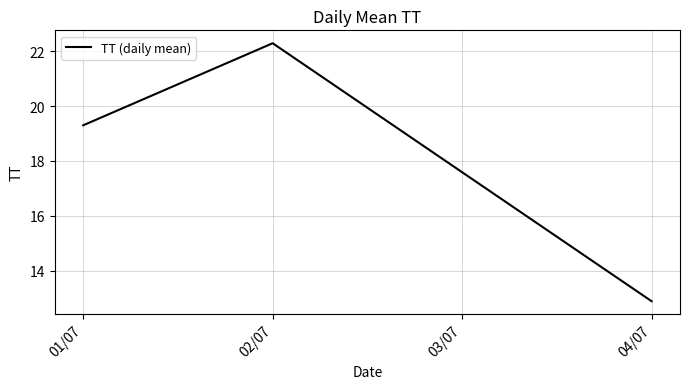

Is it true that the value at 02/07 is 22.3?

True